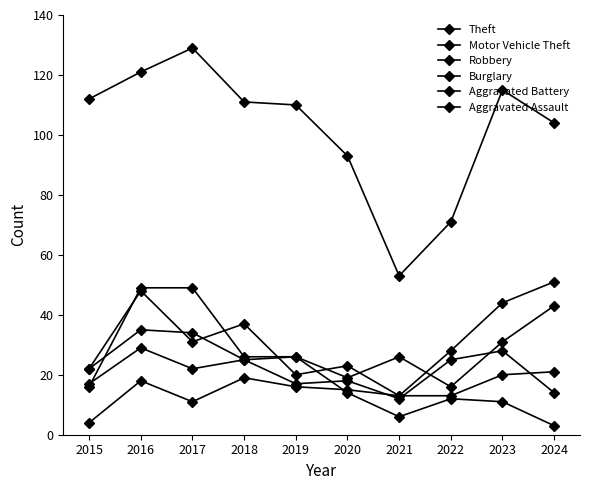

Does the chart have visible grid lines?

No